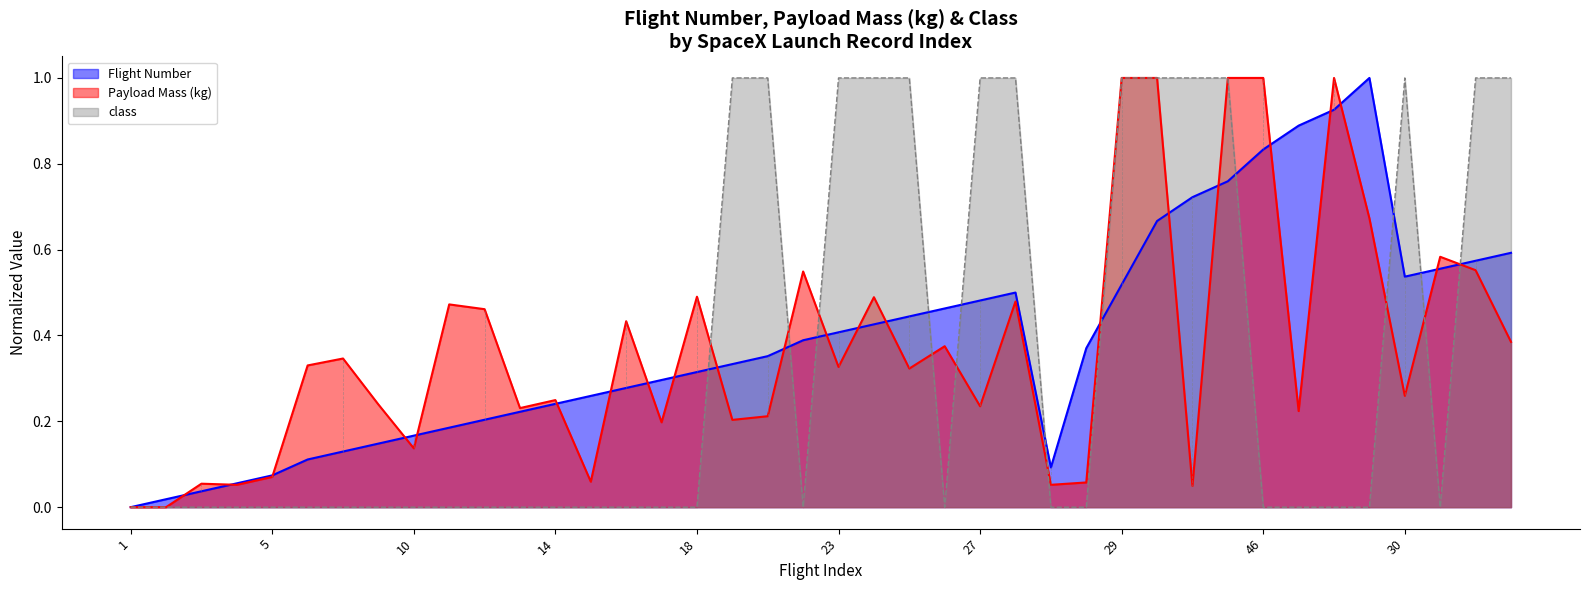

How many interior local valleys does the Flight Number series have?

2